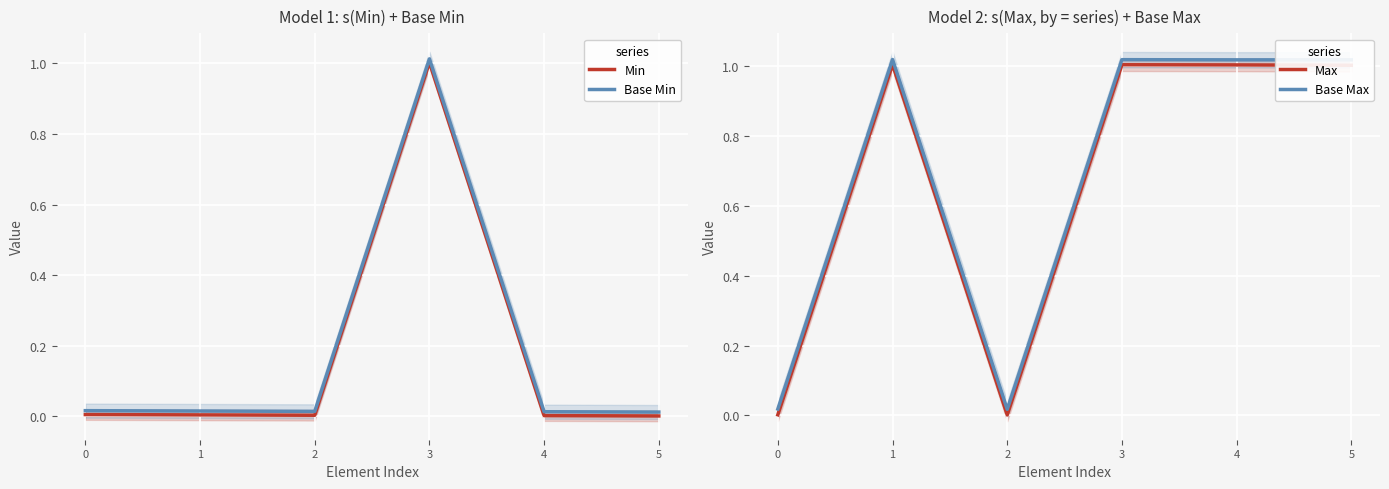

True or false: Max and Base Min cross at least once.

True